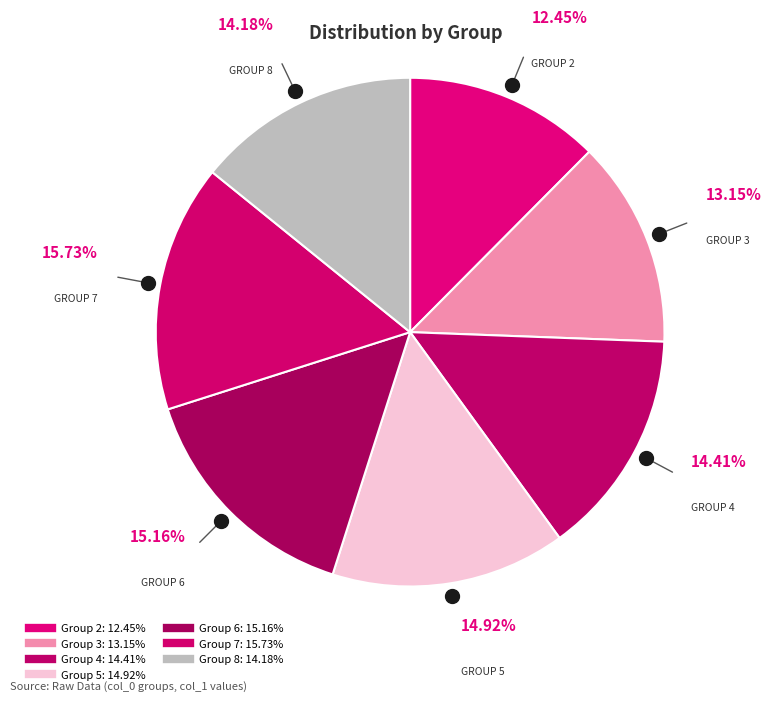

How many segments does this pie chart have?

7